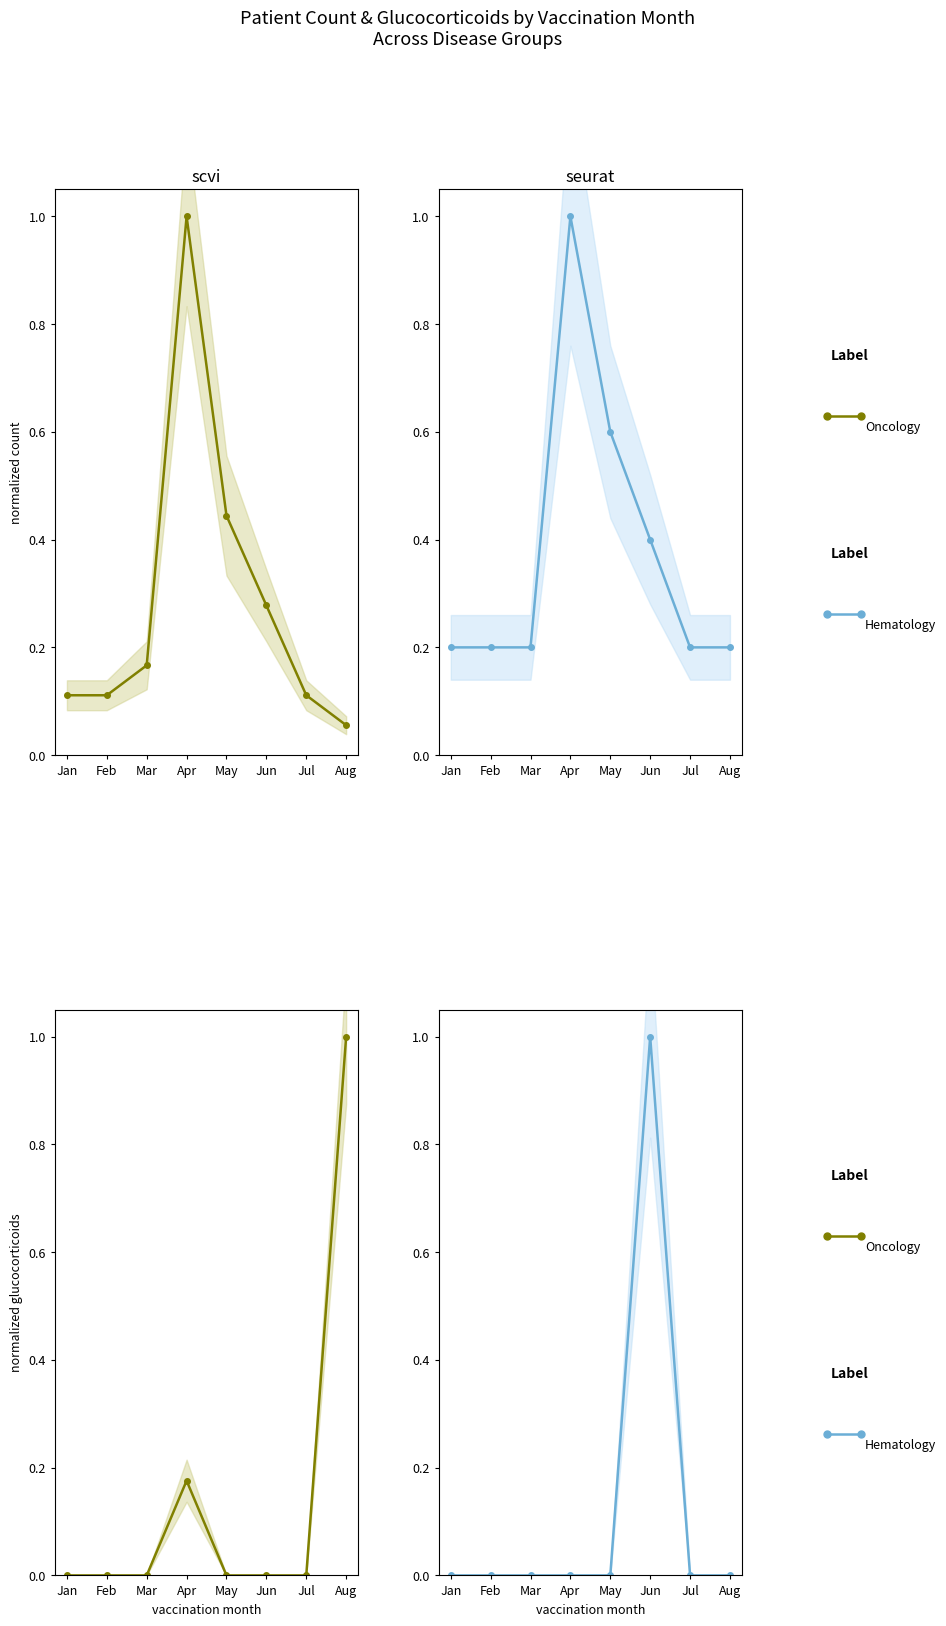

True or false: Oncology and Hematology intersect in this chart.

False